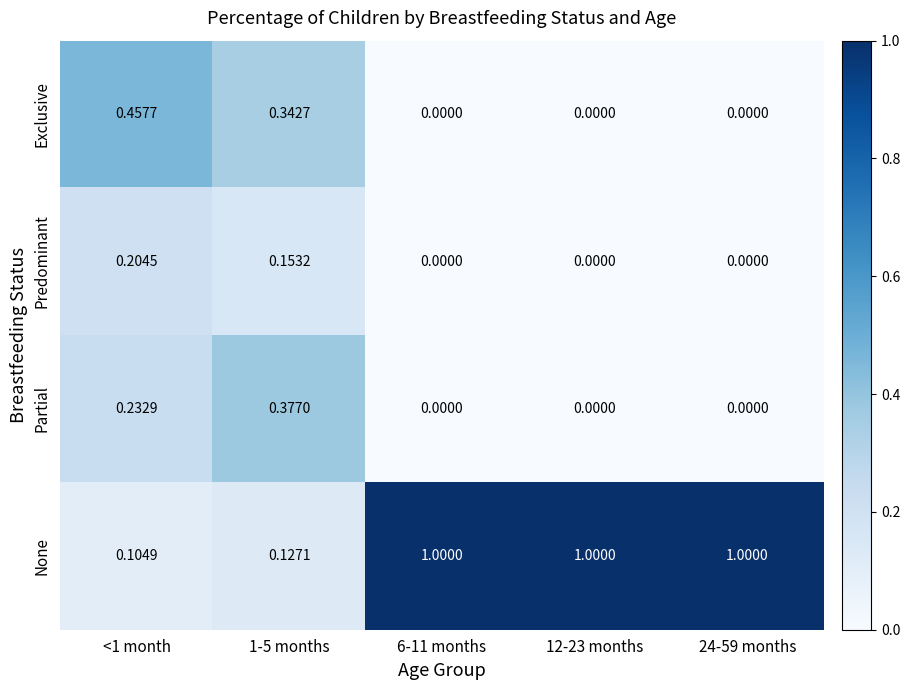

List the series in order of their peak value, lowest first.

Predominant, Partial, Exclusive, None